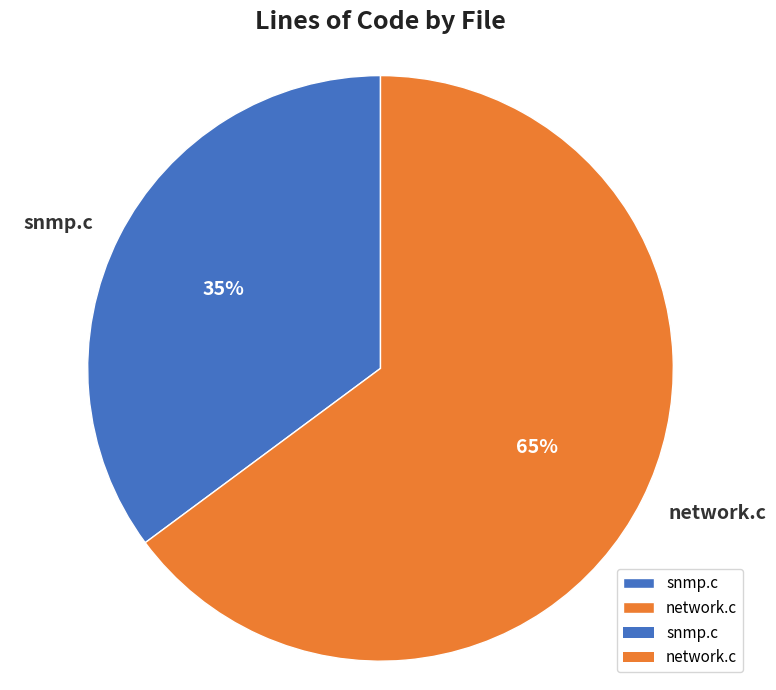

Which has a higher value, snmp.c or network.c?

network.c